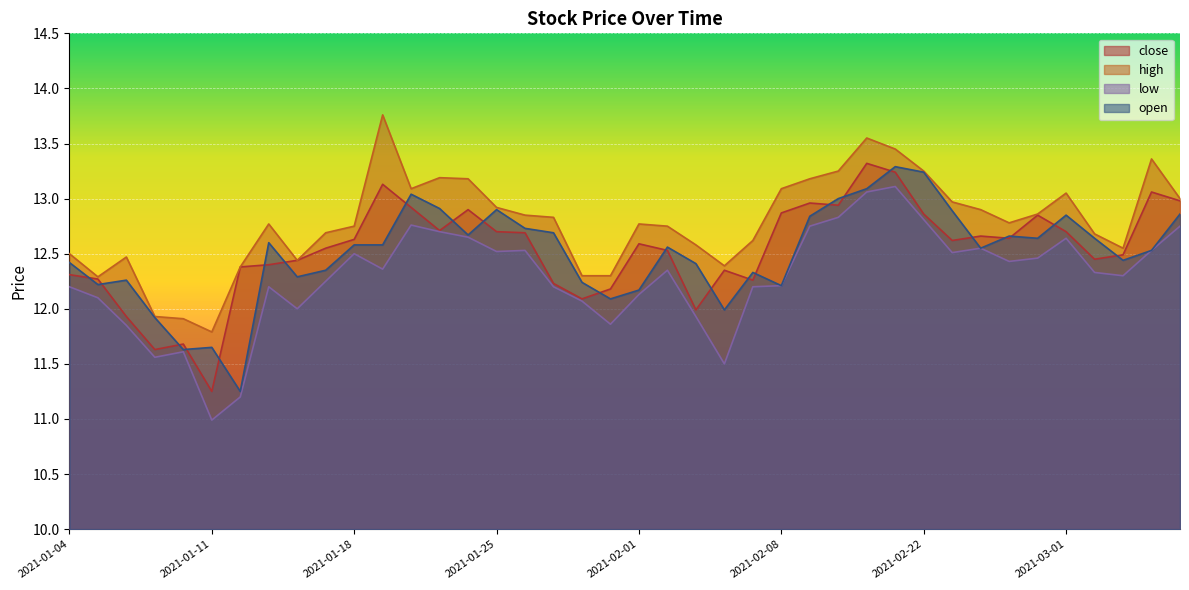

How many interior local peaks does the close series have?

10